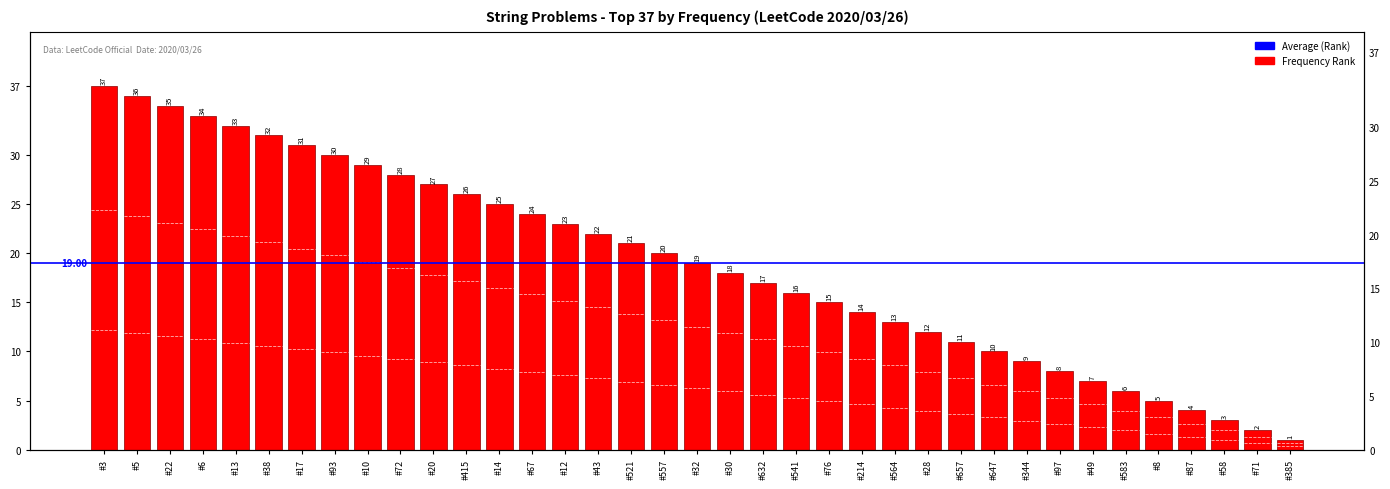

Which label corresponds to the smallest value in the chart?

#385